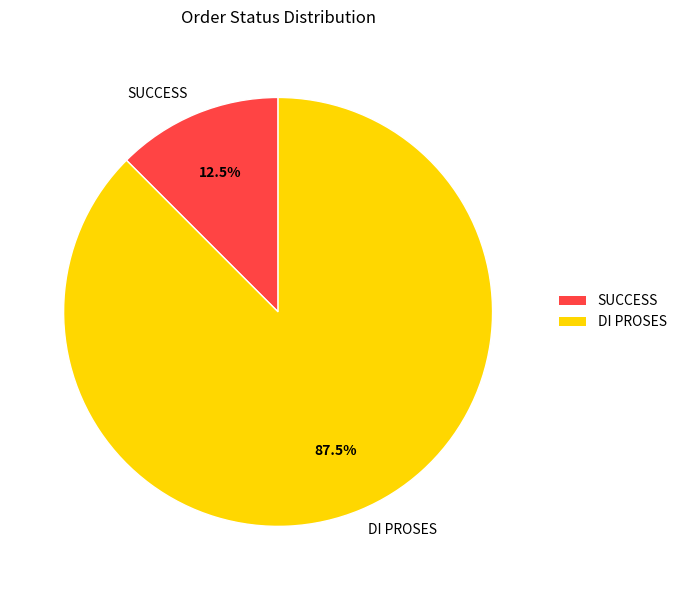

Approximately how many times larger is the value at DI PROSES compared to SUCCESS?

7.0